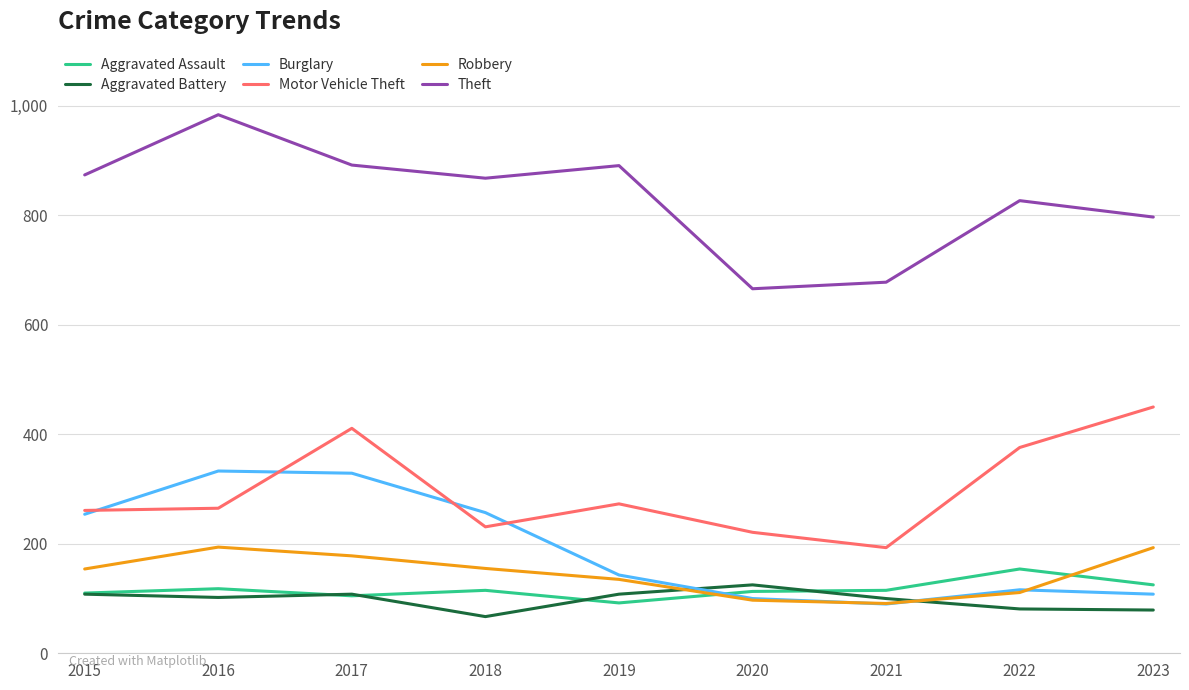

True or false: Motor Vehicle Theft and Aggravated Battery intersect in this chart.

False